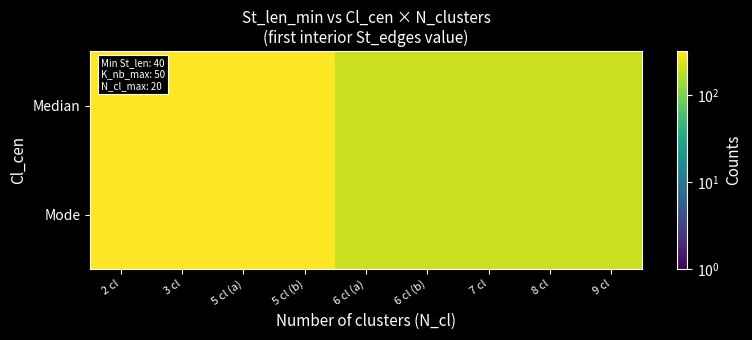

Reading left to right, extract all data points from this chart.

Median: 2 cl=323	3 cl=323	5 cl (a)=323	5 cl (b)=323	6 cl (a)=203	6 cl (b)=203	7 cl=203	8 cl=203	9 cl=203
Mode: 2 cl=323	3 cl=323	5 cl (a)=323	5 cl (b)=323	6 cl (a)=203	6 cl (b)=203	7 cl=203	8 cl=203	9 cl=203